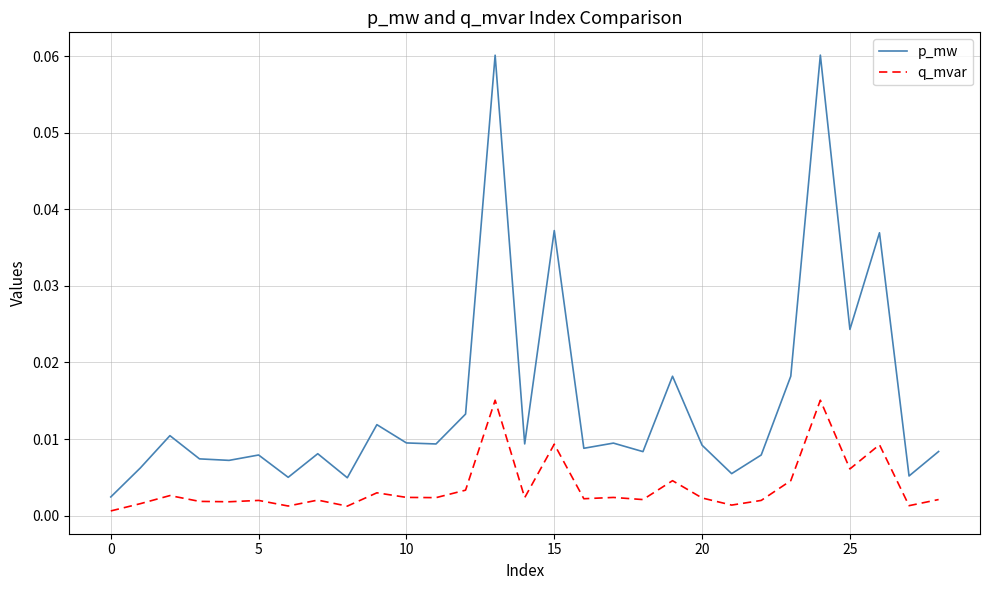

At how many categories does at least one series exceed 0?

29